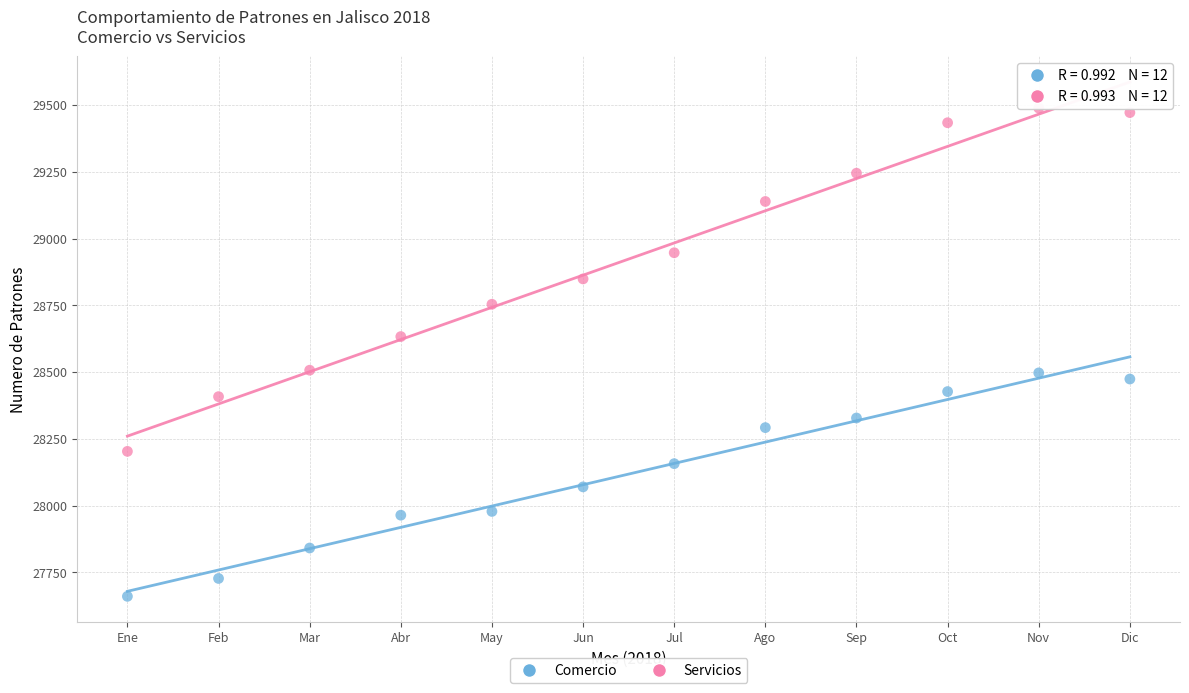

Which series has the widest spread of Y values?

Servicios